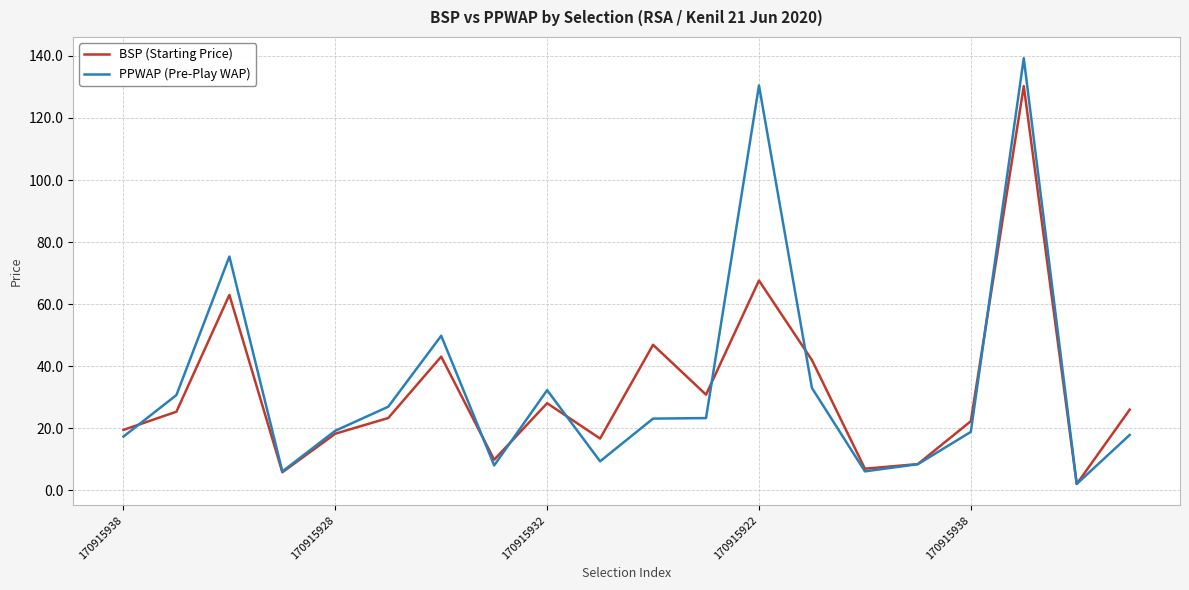

What is the highest value of the BSP (Starting Price) series?

130.3